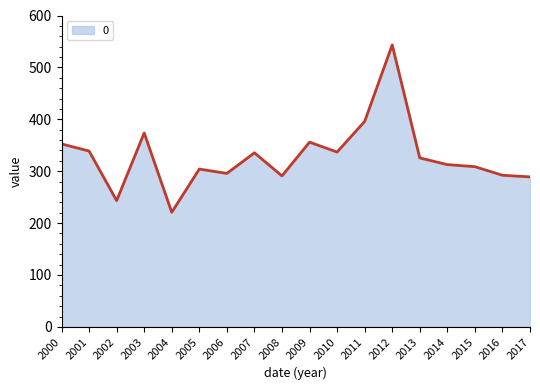

At which label is the value closest to 382?

2003